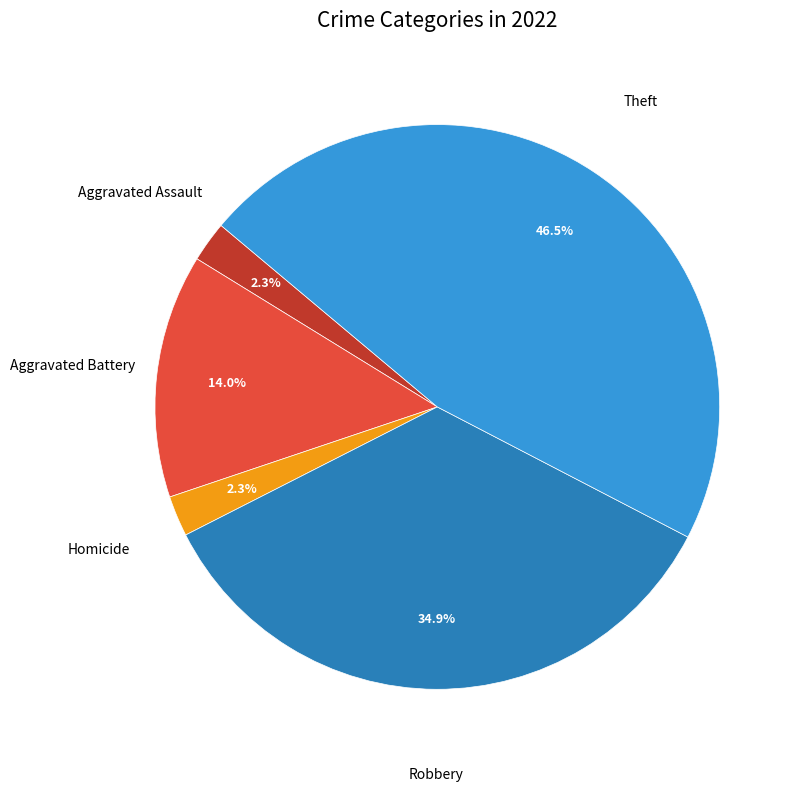

Is there any slice that represents more than half of the pie?

No